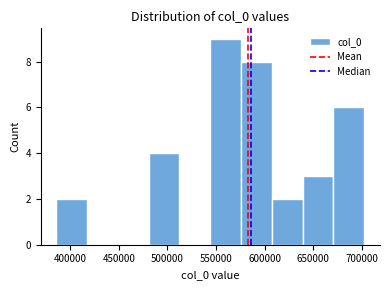

How tall is the bar that spans 480000 to 510000 on the x-axis? Neither the bar edges nor the heights are printed on the chart, so give them approximately, as read against the axes.

4